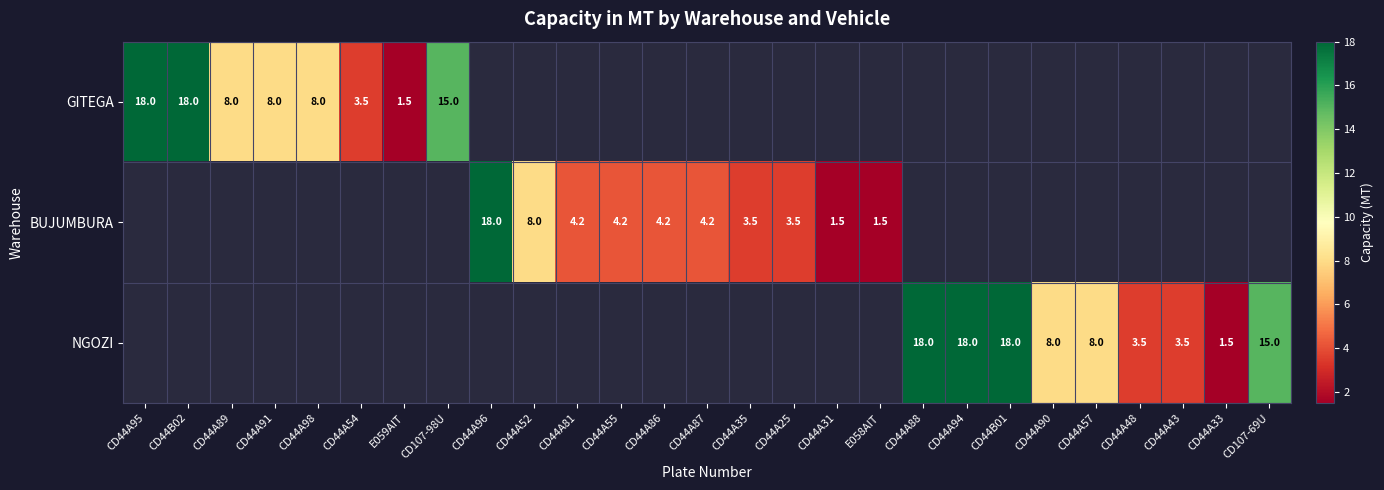

The GITEGA series shows 2.7 at CD44A91. True or false?

False